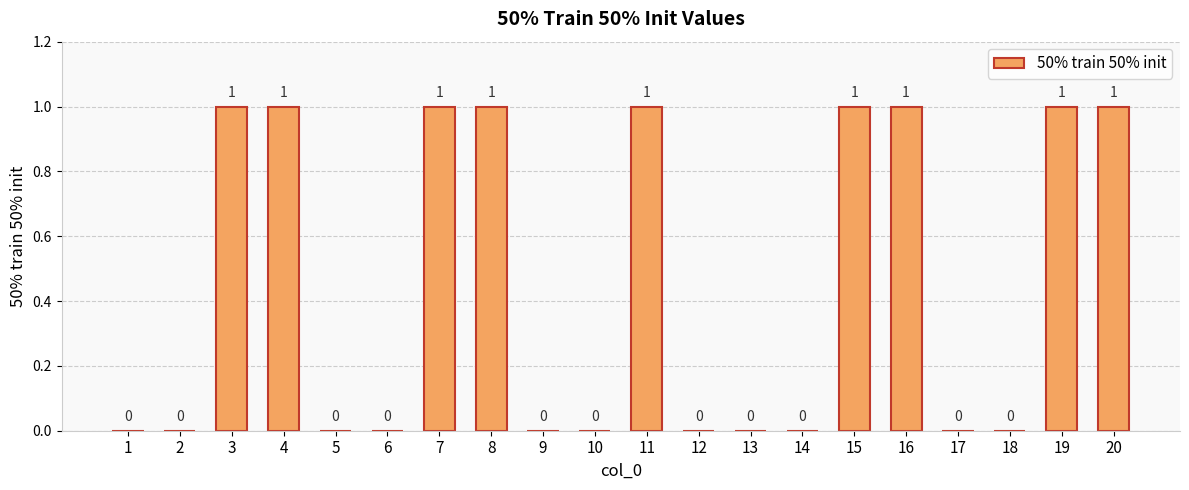

Is it true that the value at 7 is 1?

True